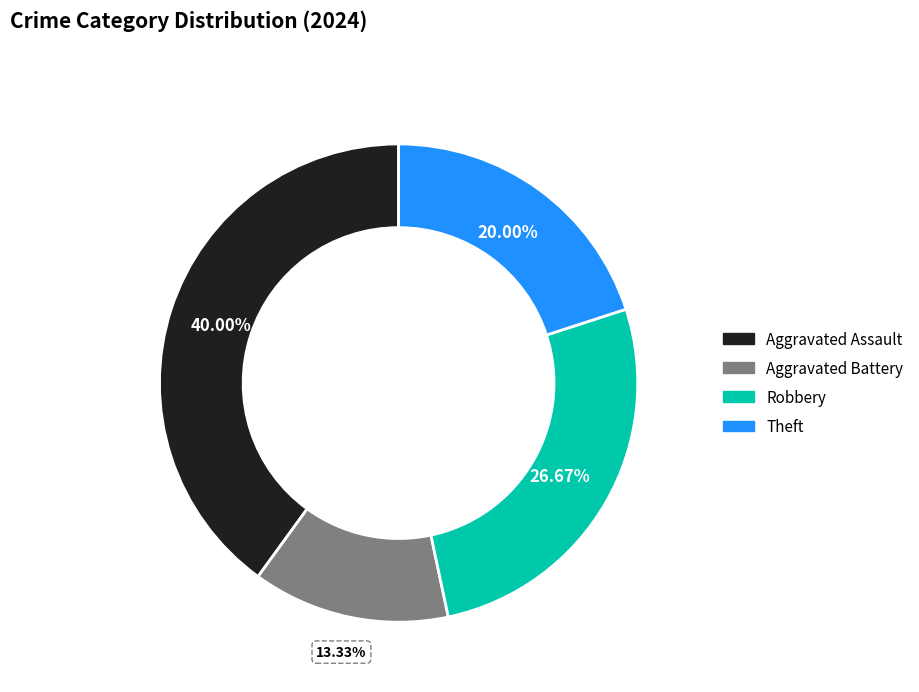

Is Aggravated Assault the majority of the pie?

No